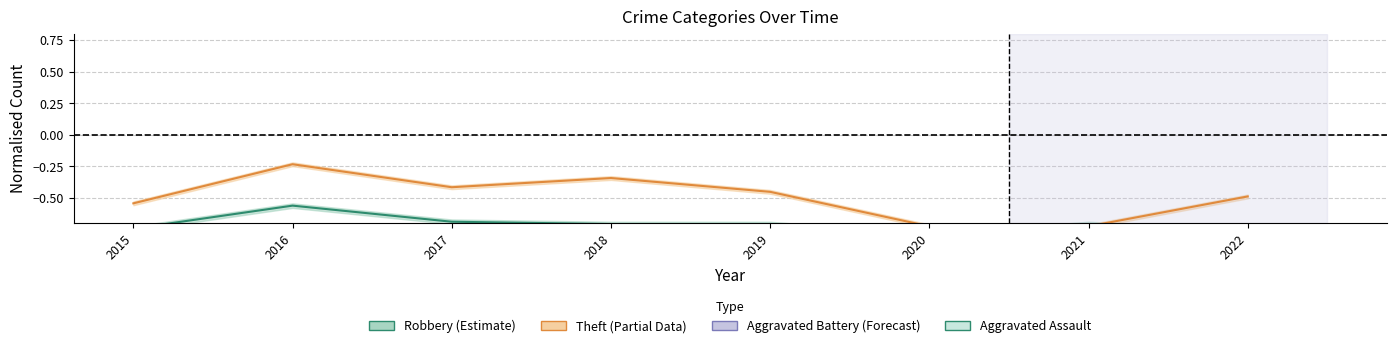

What is the difference between the maximum and minimum values in the Theft series?

0.5